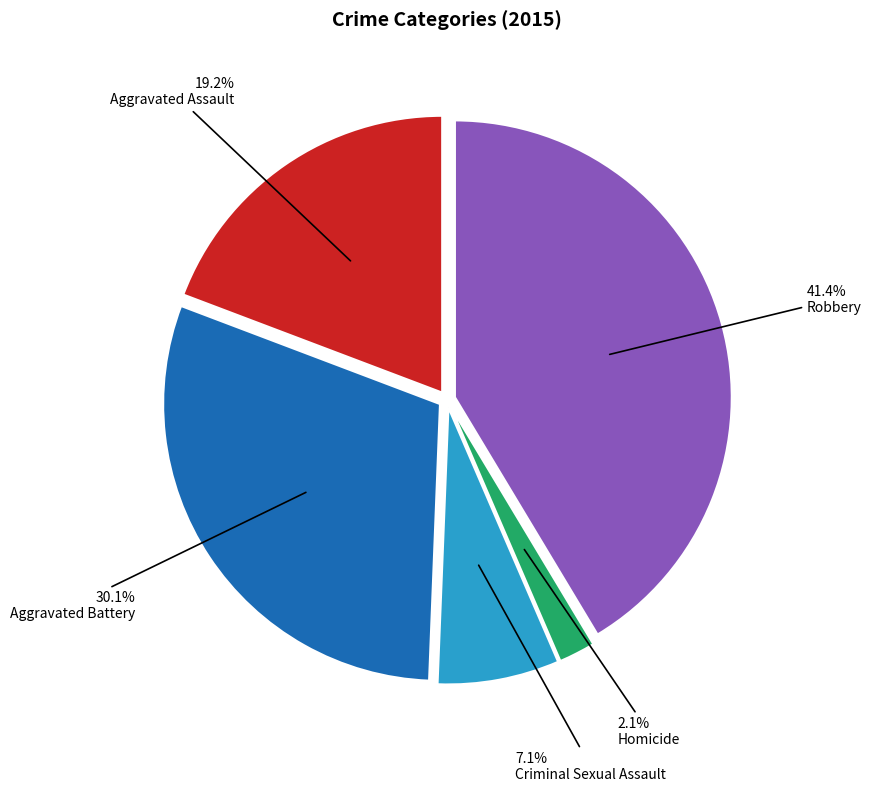

Rank the categories by value from lowest to highest.

Homicide, Criminal Sexual Assault, Aggravated Assault, Aggravated Battery, Robbery